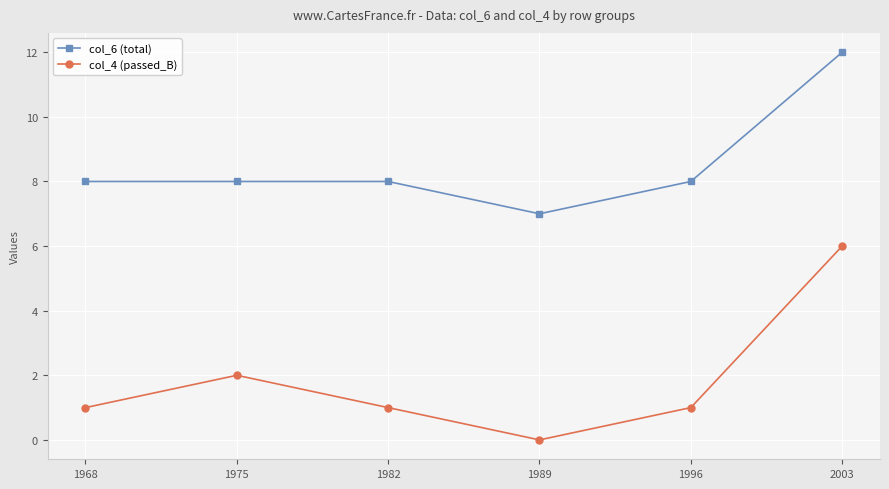

Which category has the lowest value in the col_6 (total) series?

1989